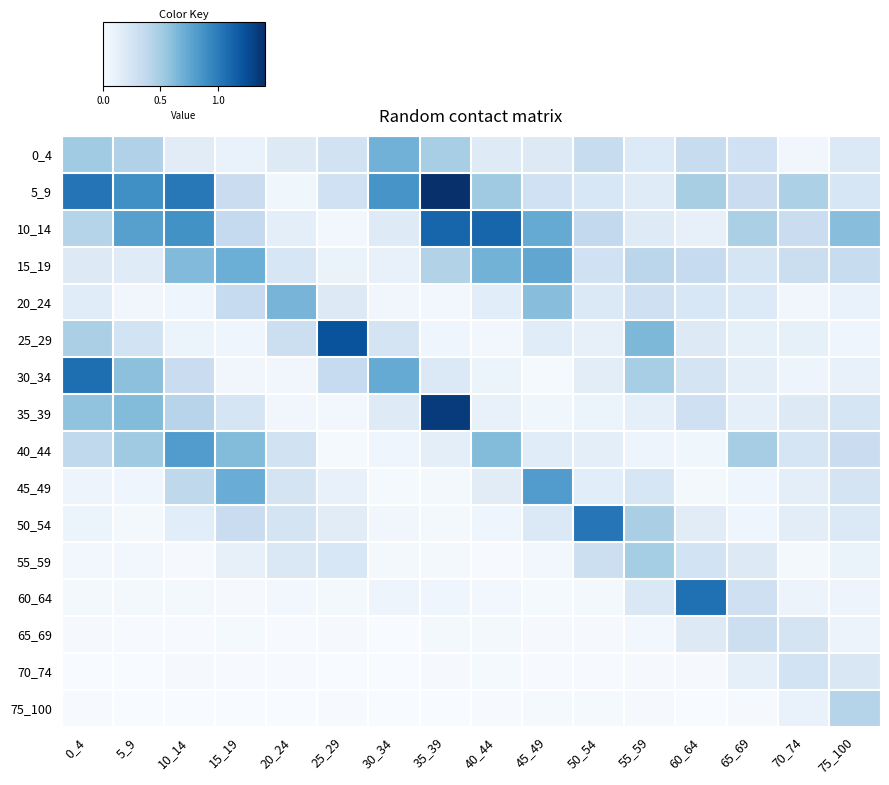

At how many categories does at least one series exceed 1?

7